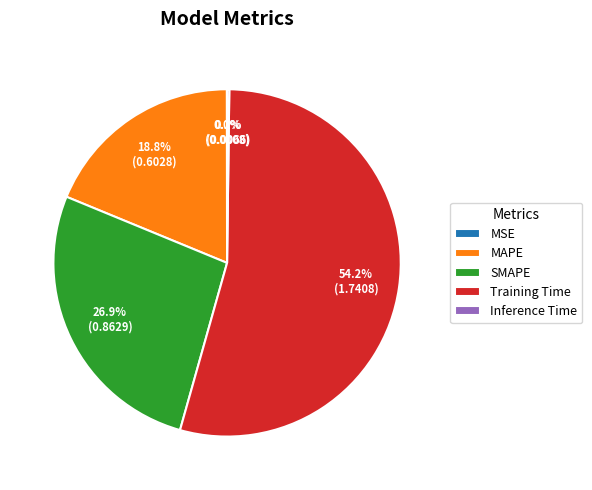

Which has a higher value, MAPE or Training Time?

Training Time